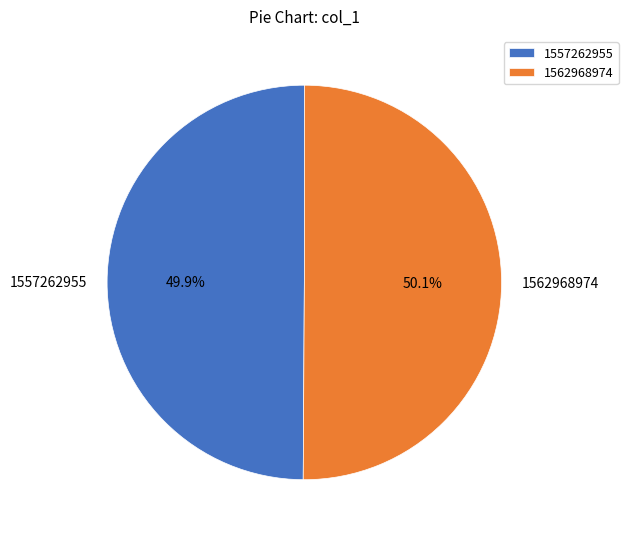

Approximately how many times larger is the value at 1562968974 compared to 1557262955?

1.0